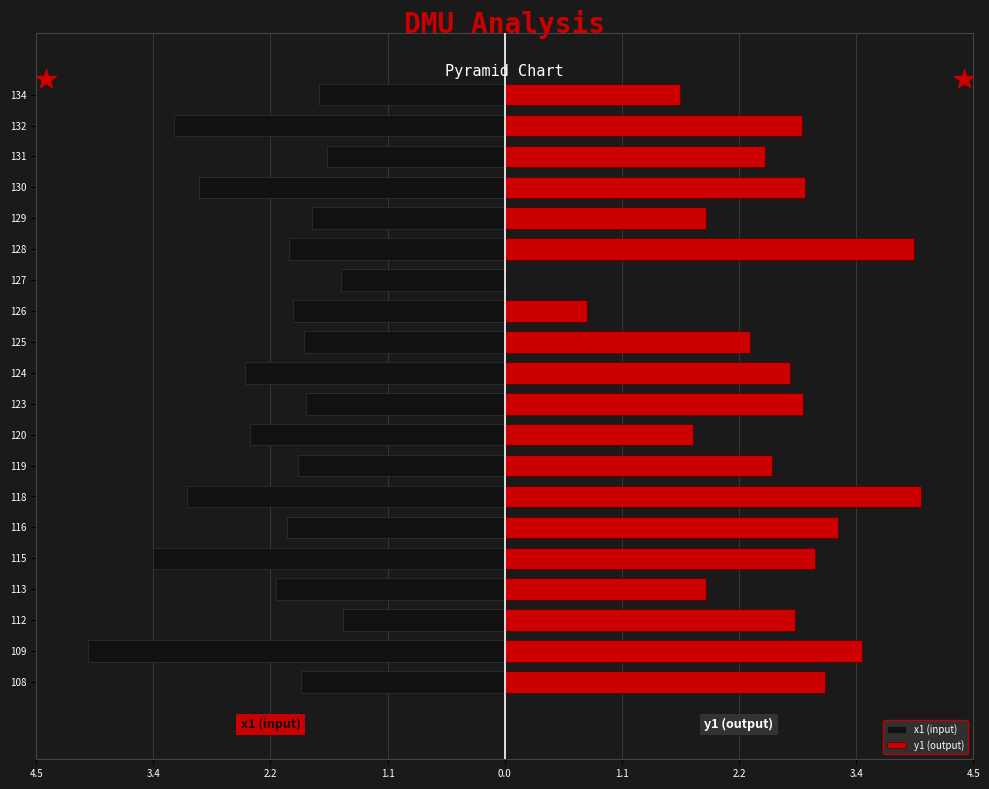

Does the chart contain any negative values?

Yes